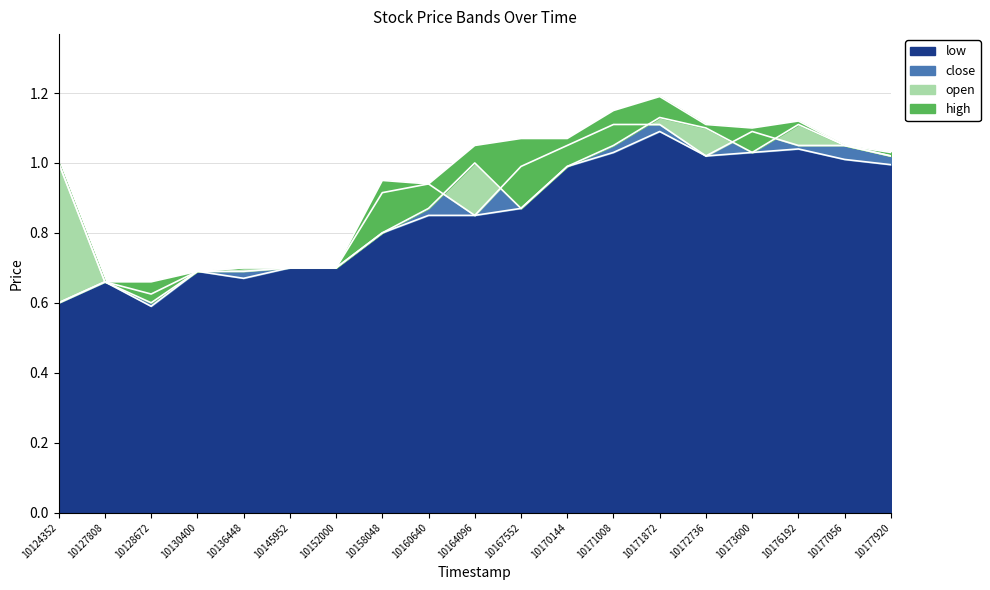

The value of low at 10173600 is 0.3. True or false?

False